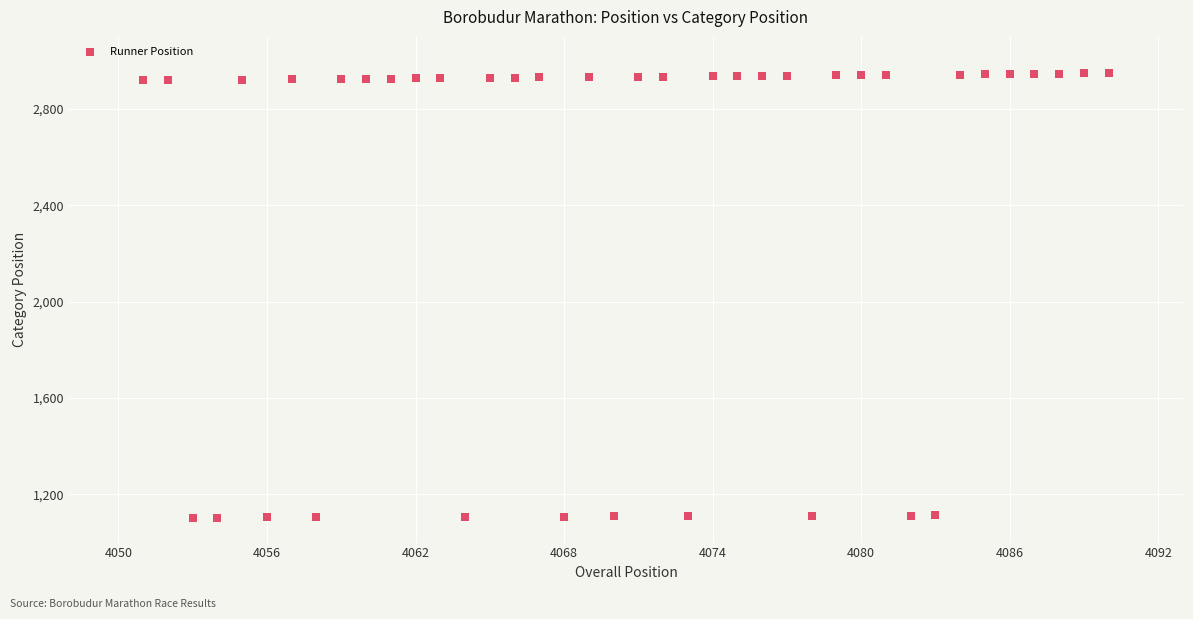

What is the range of Y values (max minus min)?

1846